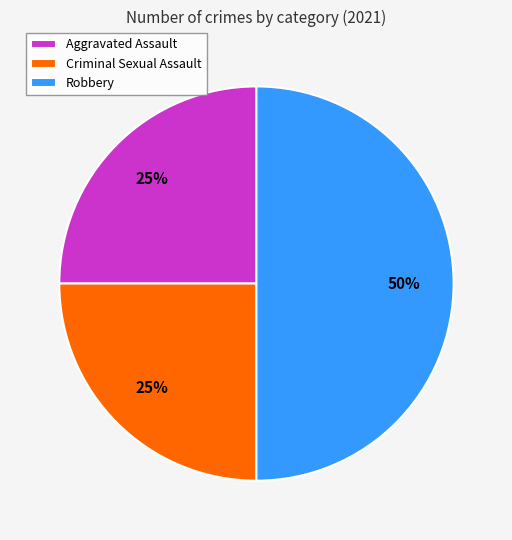

Which slice is the largest?

Robbery